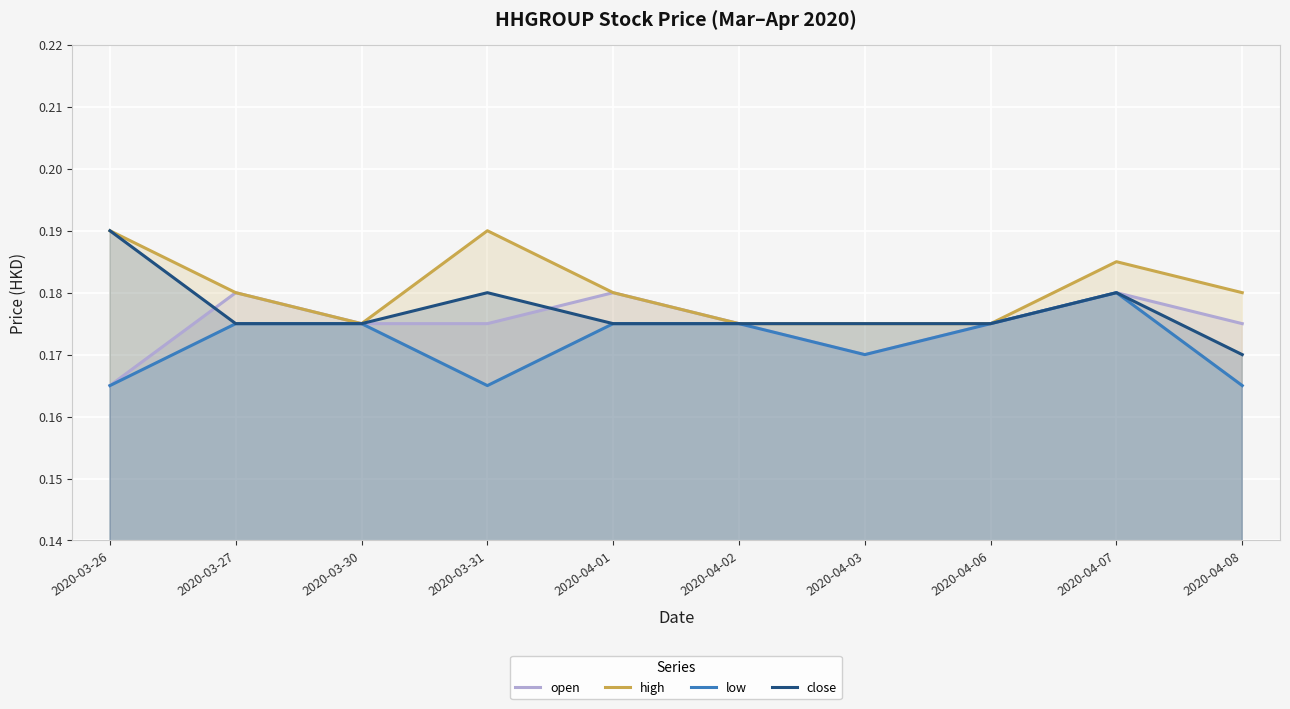

Between 2020-04-08 and 2020-03-27, which is larger?

2020-03-27